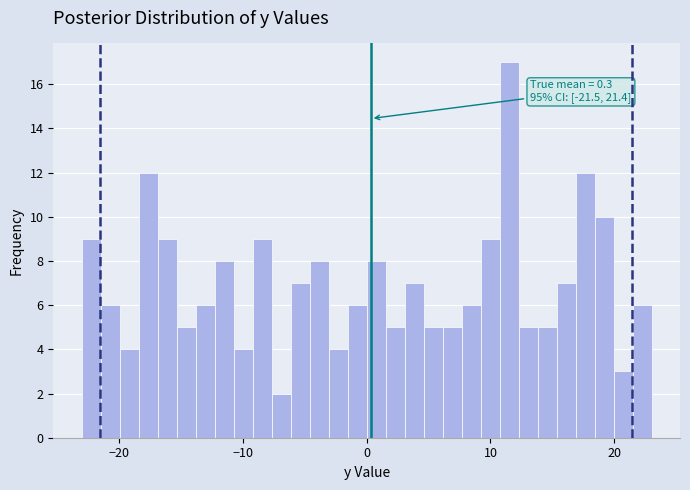

Read against the x-axis, roughly where is the centre of the tallest bar?

12